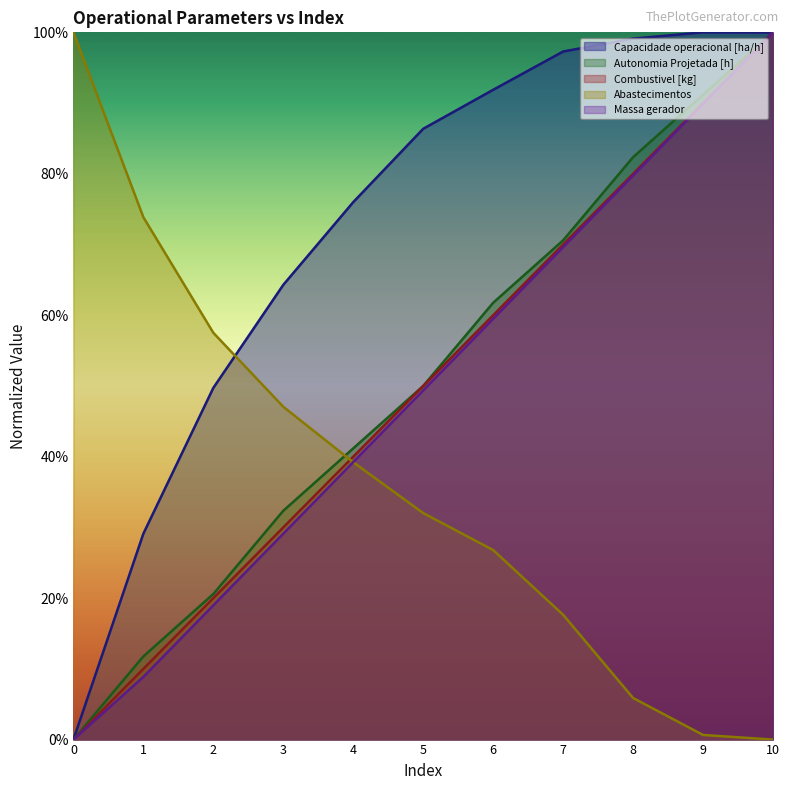

Reading right to left, extract all data points from this chart.

Capacidade operacional [ha/h]: 10=1.0	9=1.0	8=1.0	7=1.0	6=0.9	5=0.9	4=0.8	3=0.6	2=0.5	1=0.3	0=0.0
Autonomia Projetada [h]: 10=1.0	9=0.9	8=0.8	7=0.7	6=0.6	5=0.5	4=0.4	3=0.3	2=0.2	1=0.1	0=0.0
Combustivel [kg]: 10=1.0	9=0.9	8=0.8	7=0.7	6=0.6	5=0.5	4=0.4	3=0.3	2=0.2	1=0.1	0=0.0
Abastecimentos: 10=0.0	9=0.0	8=0.1	7=0.2	6=0.3	5=0.3	4=0.4	3=0.5	2=0.6	1=0.7	0=1.0
Massa gerador: 10=1.0	9=0.9	8=0.8	7=0.7	6=0.6	5=0.5	4=0.4	3=0.3	2=0.2	1=0.1	0=0.0